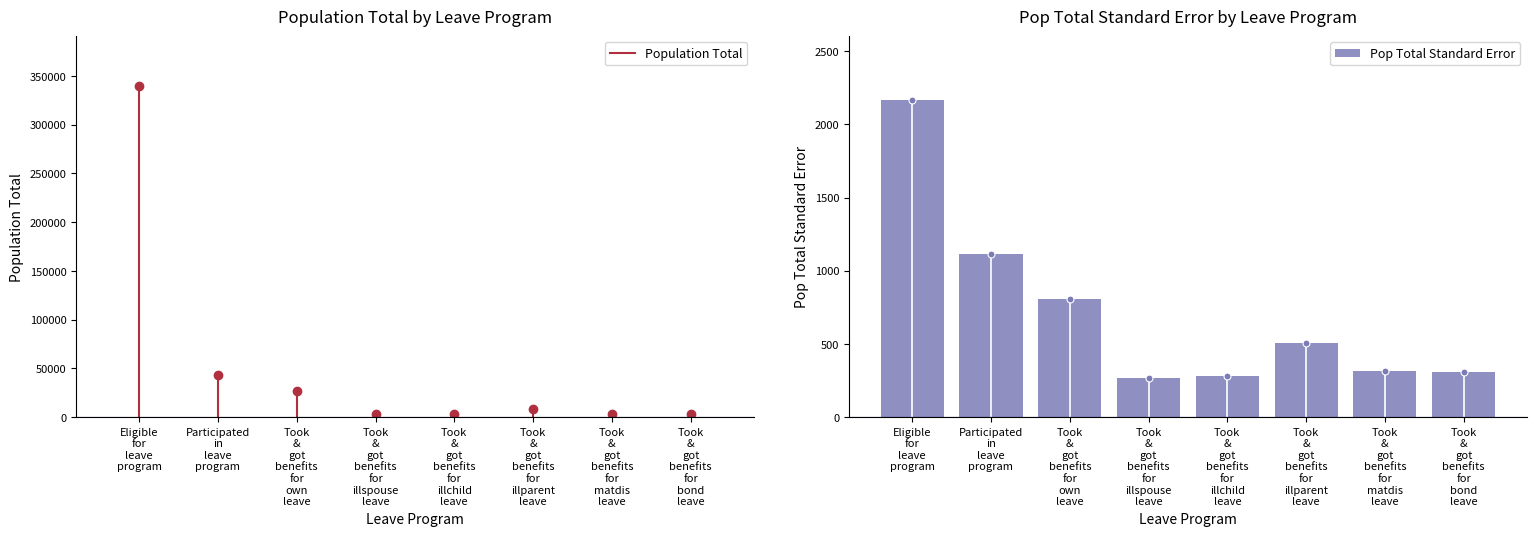

How many categories are shown in the chart?

8